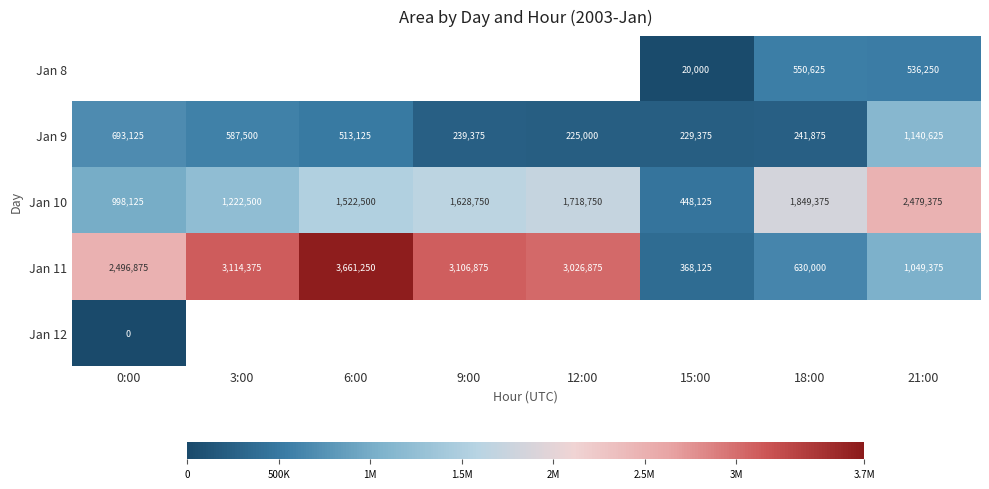

What is the sum of the Jan 10 values at 18:00 and 0:00?

2847500